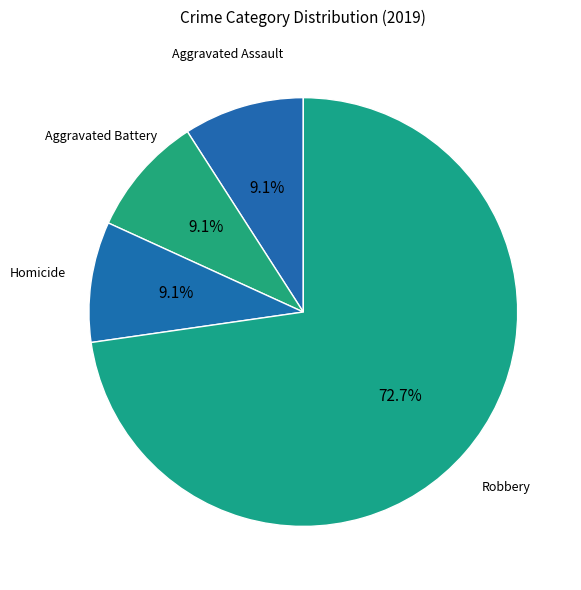

Which slice is the largest?

Robbery